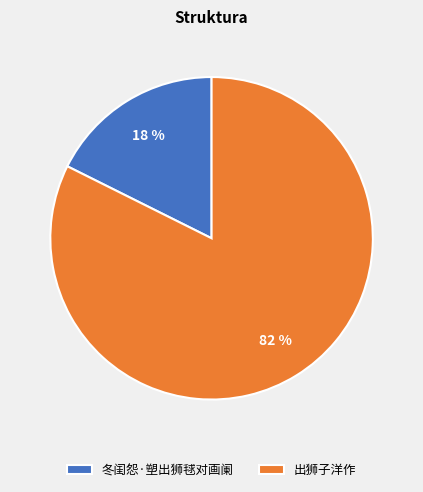

Is it true that 出狮子洋作 is 82% of the pie?

True